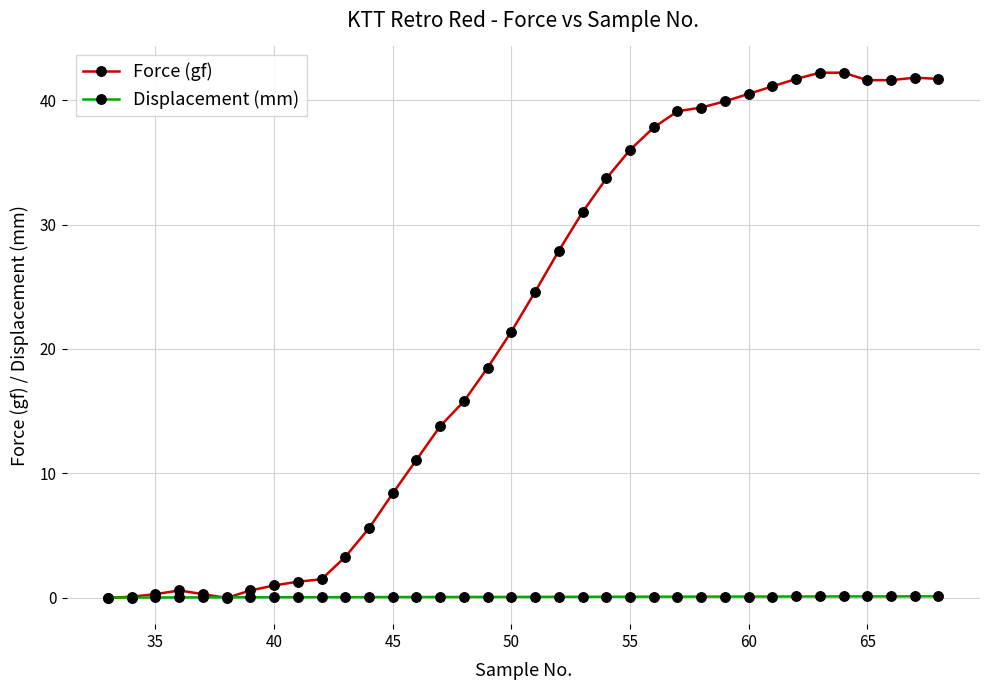

Which series has the largest range (max minus min)?

Force (gf)